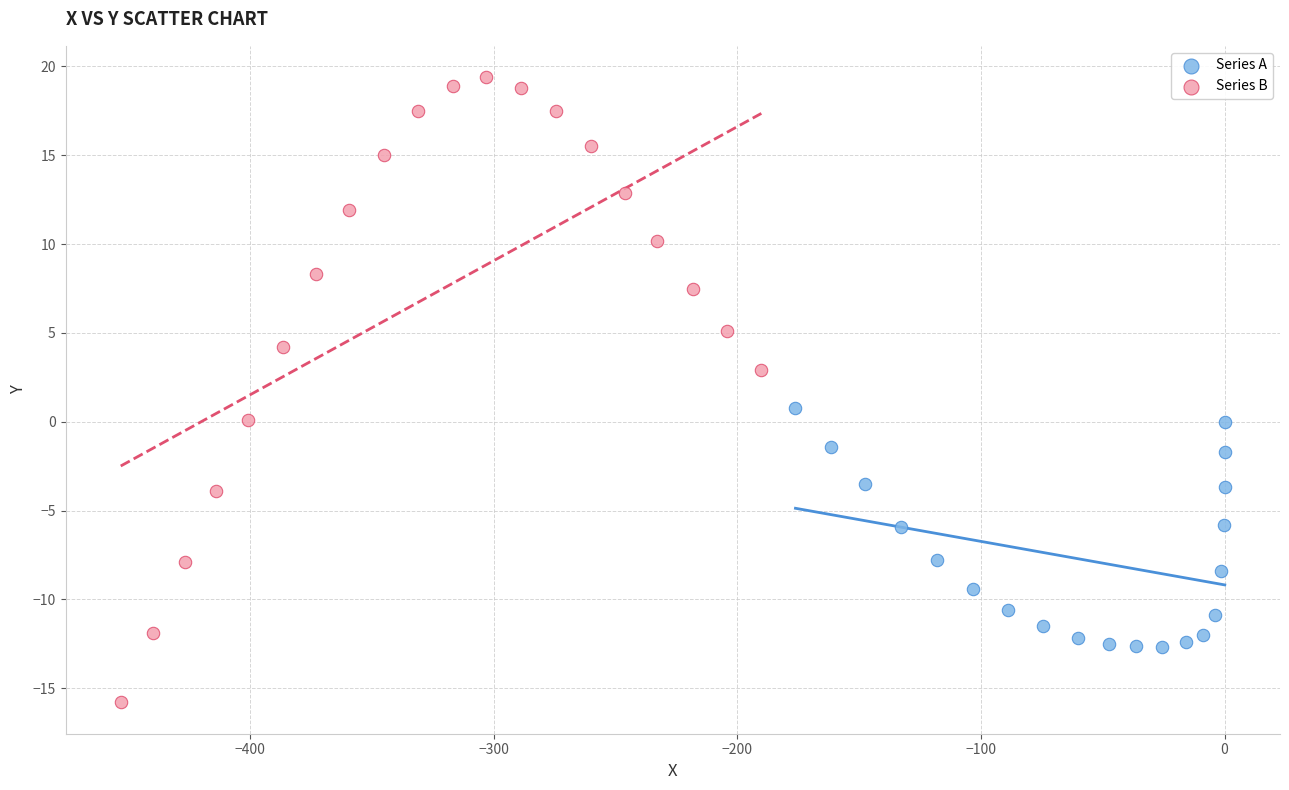

Which series has the widest spread of Y values?

Series B